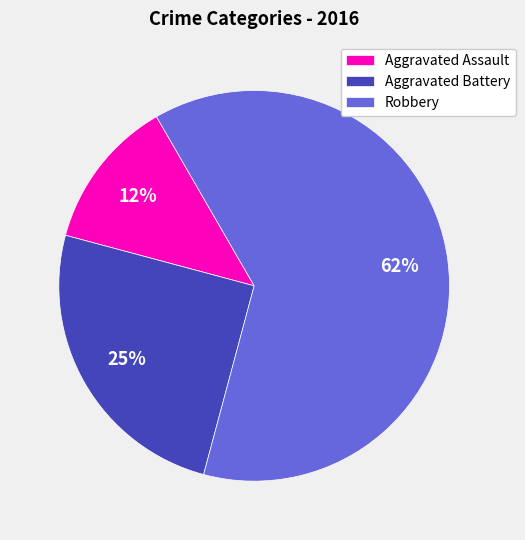

Is it true that Robbery is 62% of the pie?

True